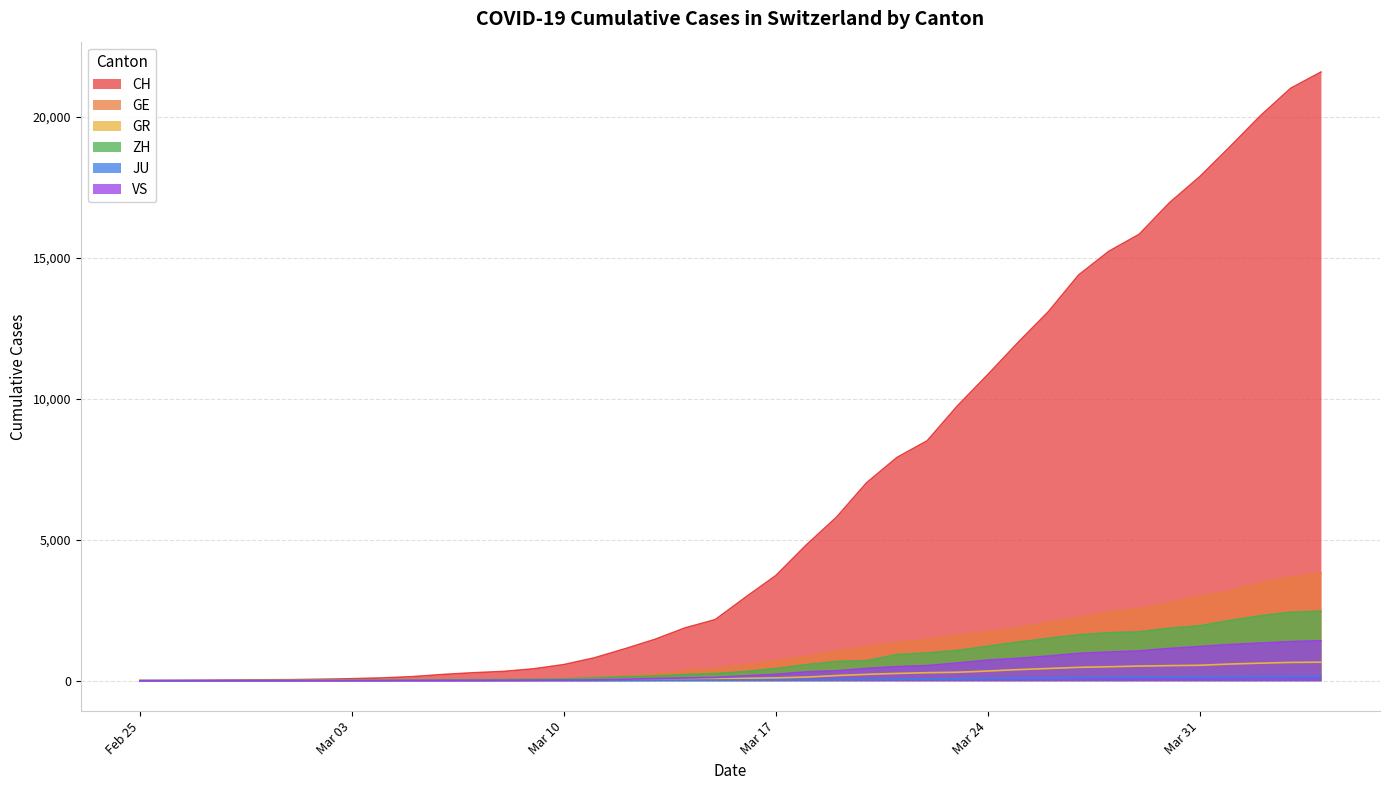

What is the label of the 10th point from the right?

2020-03-26